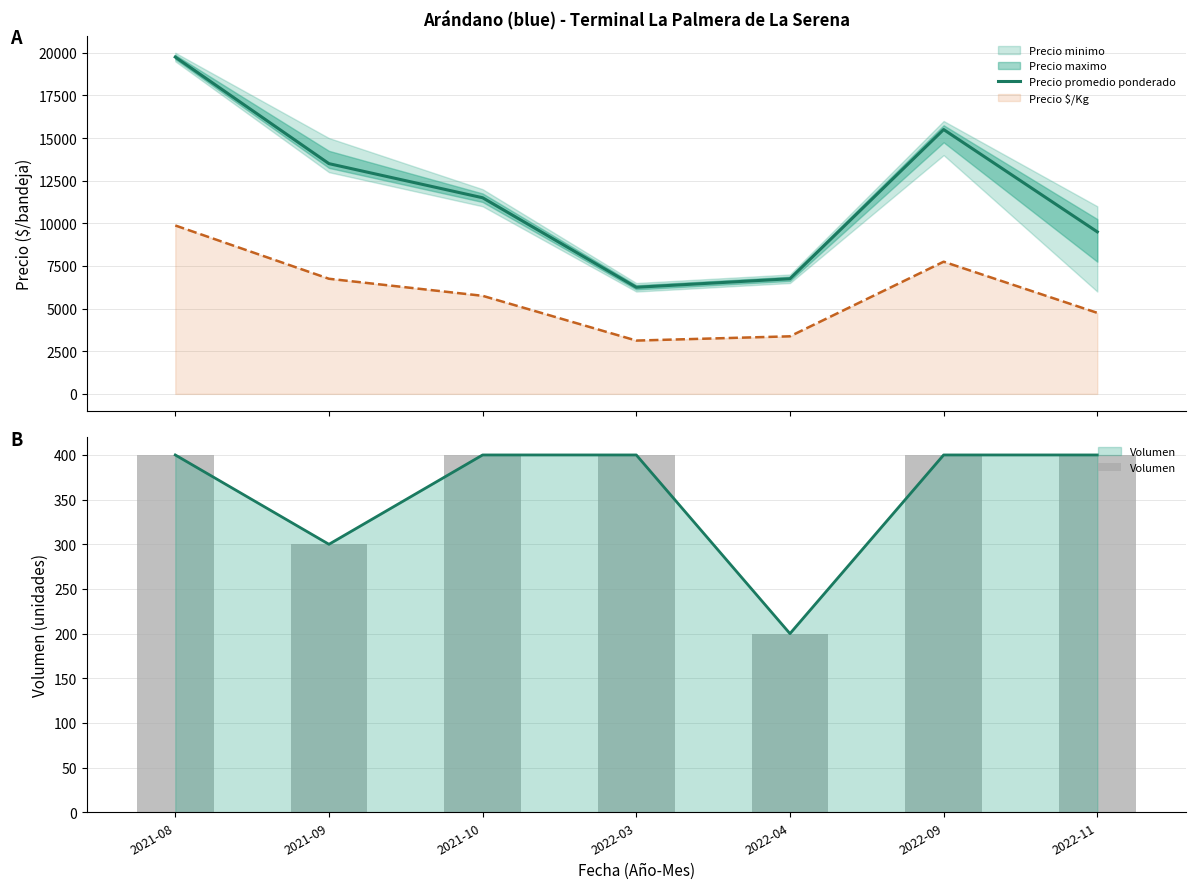

Is it true that Volumen equals 64 at 2021-09?

False